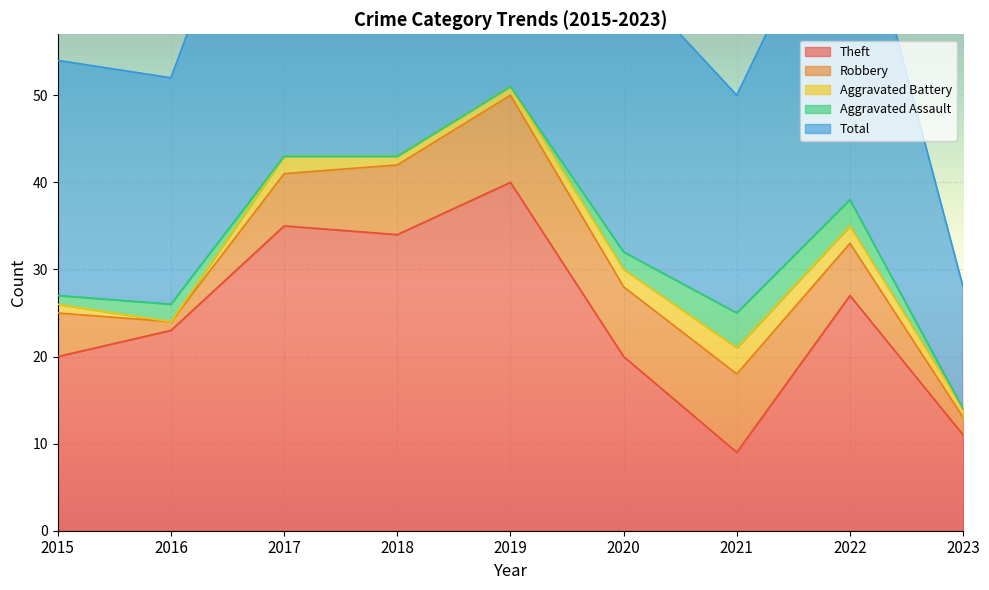

What is the total value across all series at 2016?

52